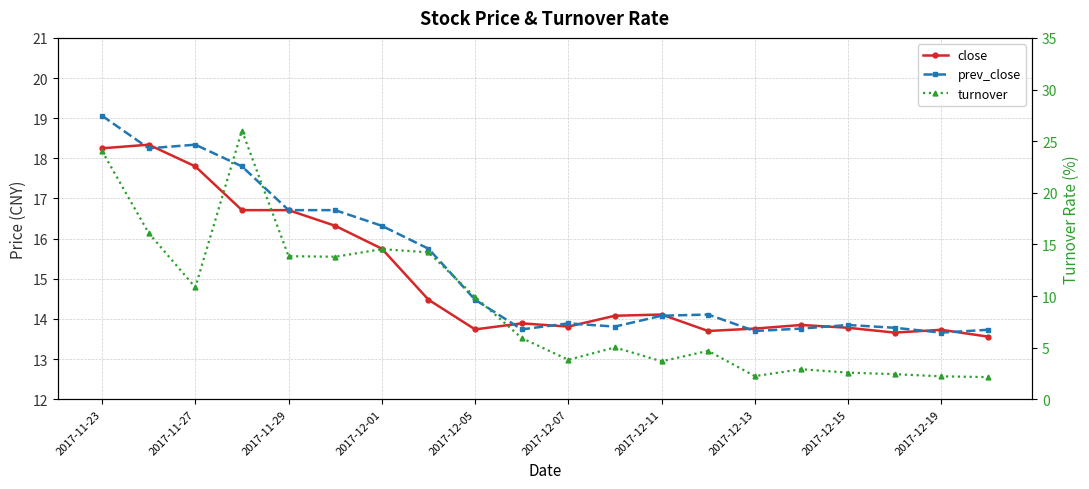

How many interior local peaks does the close series have?

5